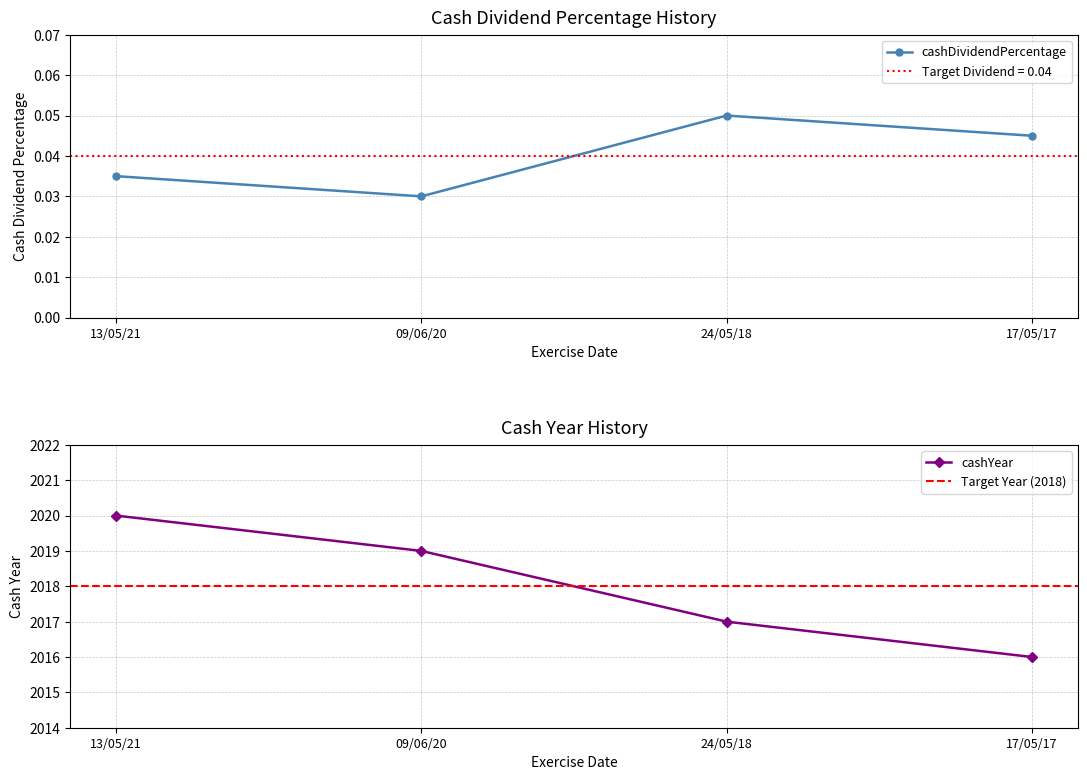

How many lines are shown in the chart?

2